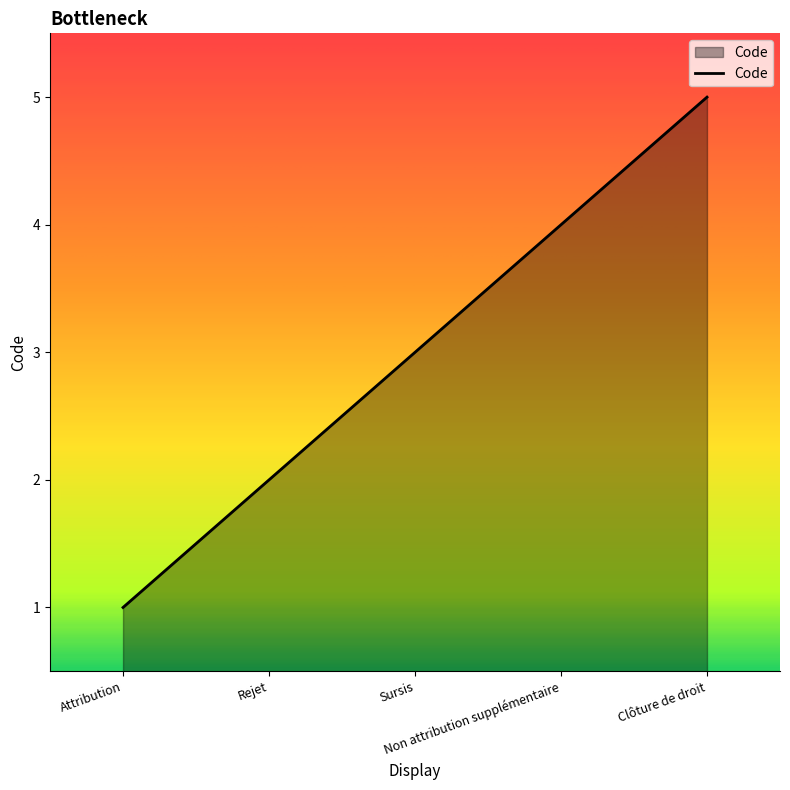

What value does the data have at Clôture de droit?

5